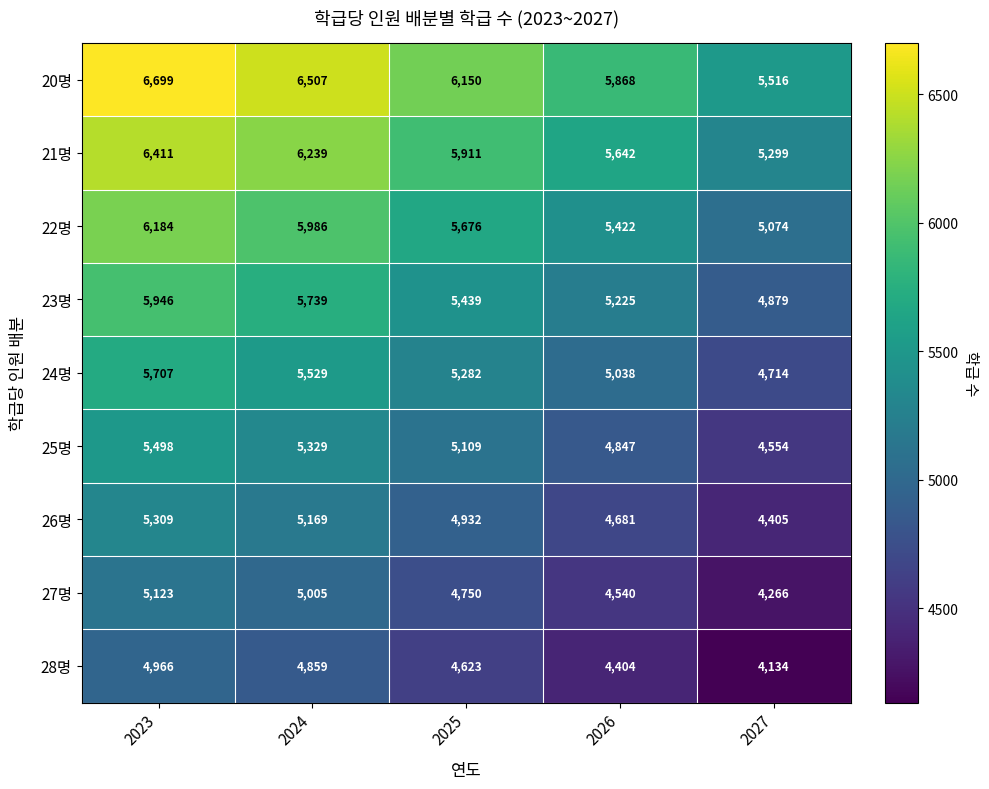

What is the difference between the highest and lowest values at 2024?

1648